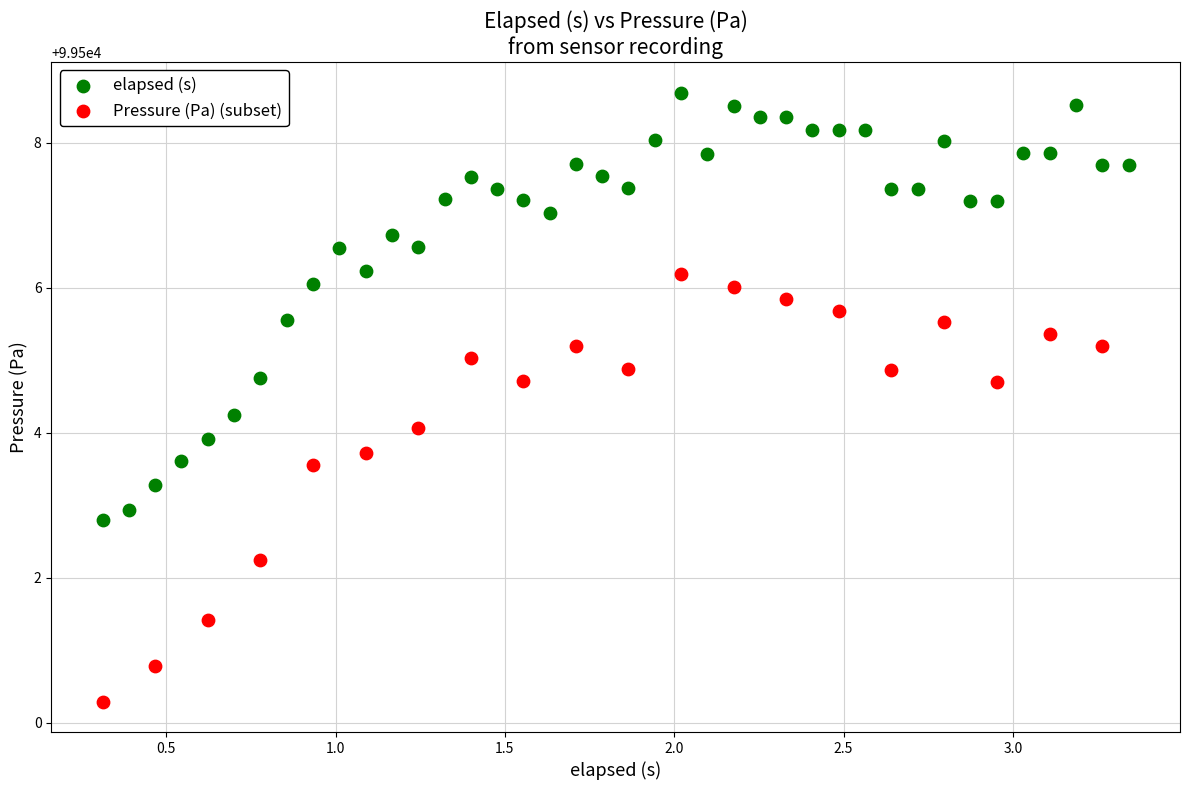

Which series reaches the maximum Y coordinate?

elapsed (s)